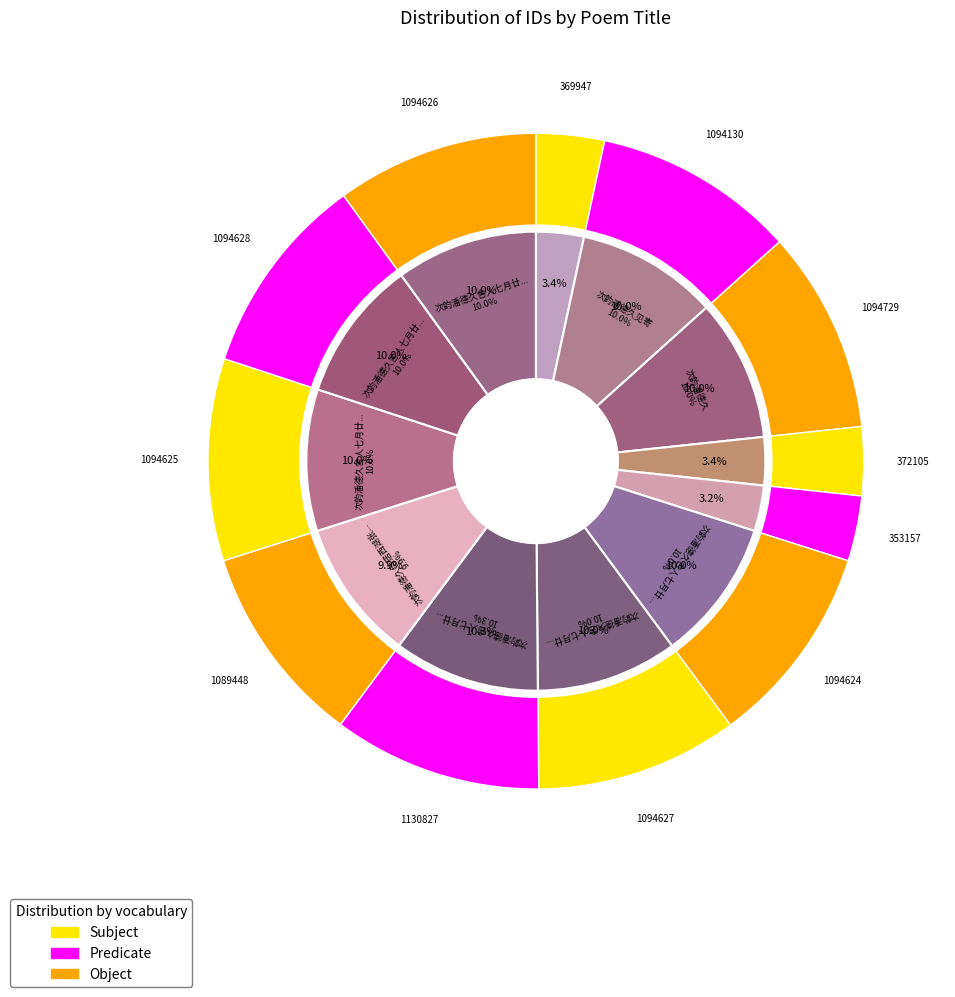

True or false: 次韵潘德久舍人七月廿一夜喜雨五绝 accounts for 3% of the total.

True